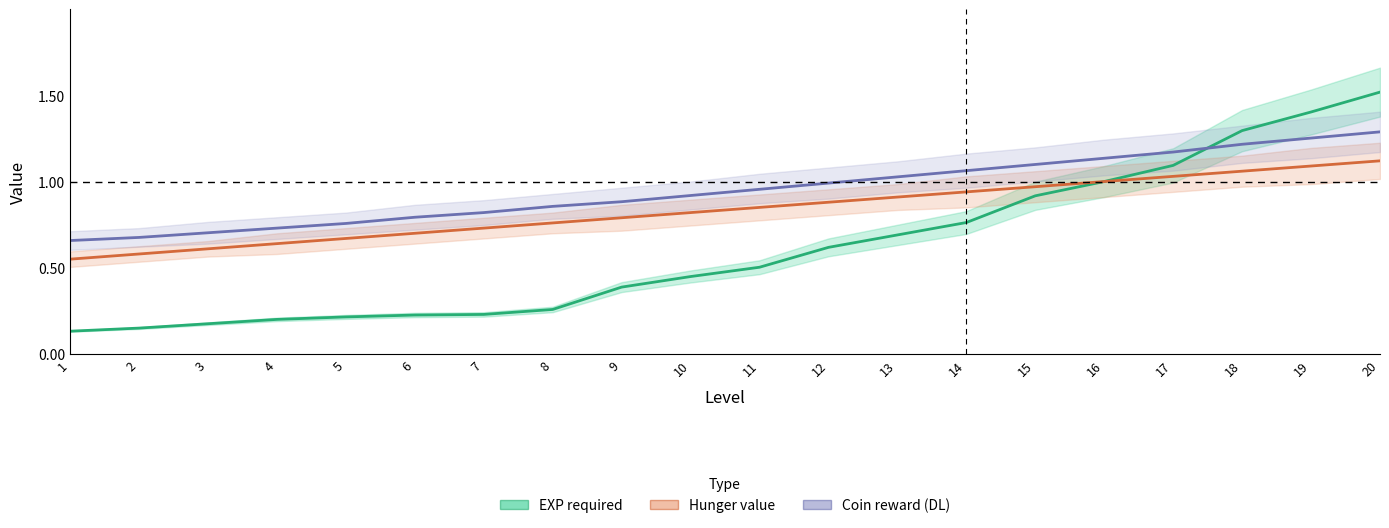

How many distinct data groups are displayed?

3